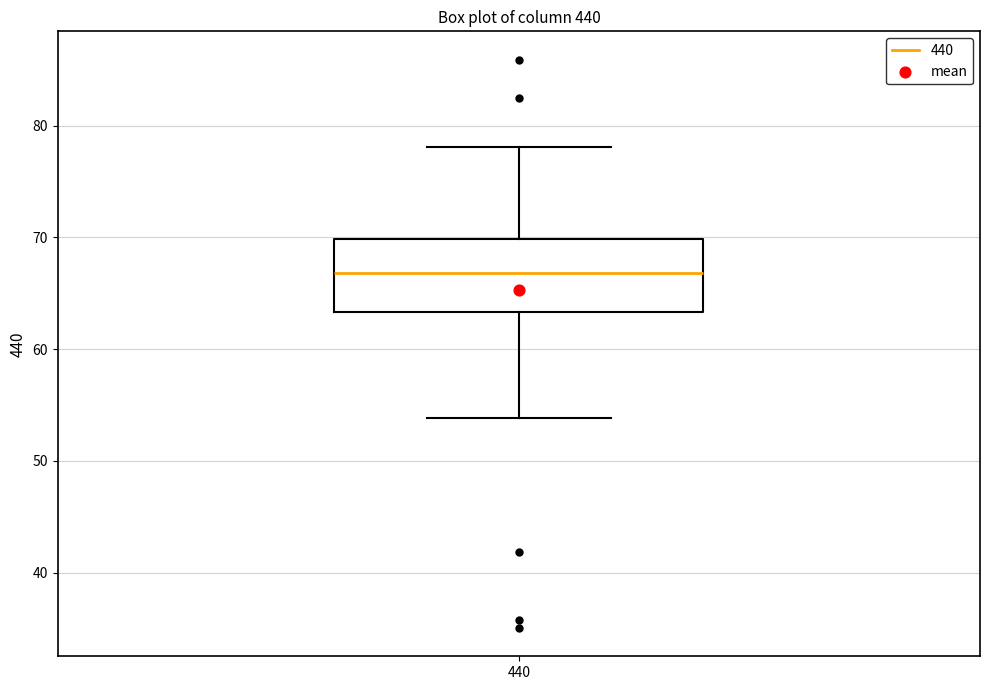

Where does the upper whisker of the box at x = 440 end on the y-axis? The values are not printed on the chart, so give them approximately, as read against the axis.

78